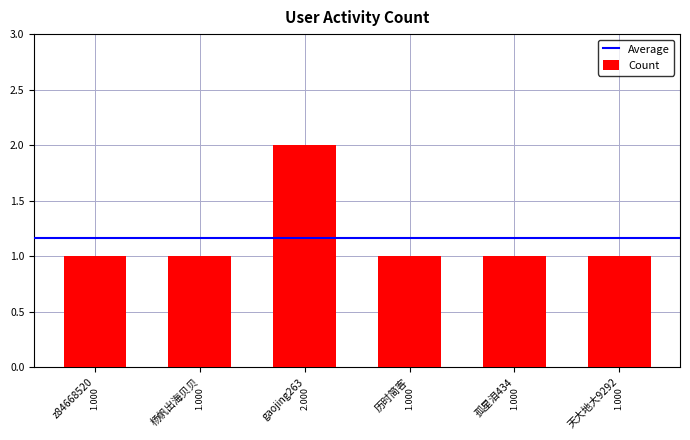

How many bars are there in total?

6